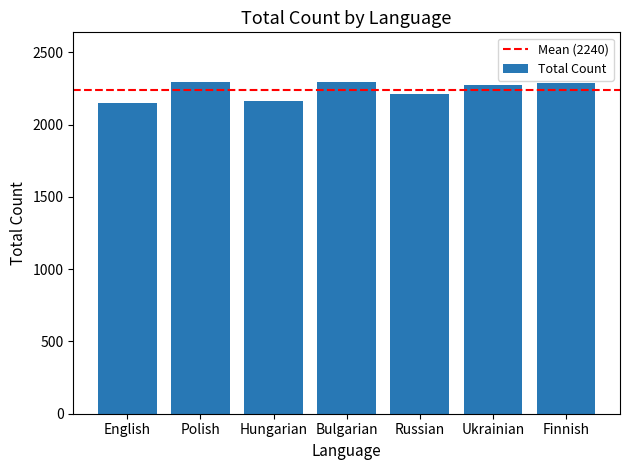

At which label is the value closest to 2222?

Russian